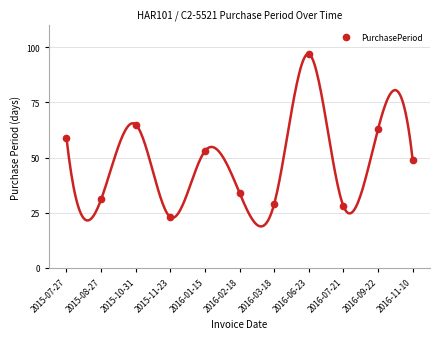

Where does the data first go above 49?

2015-07-27